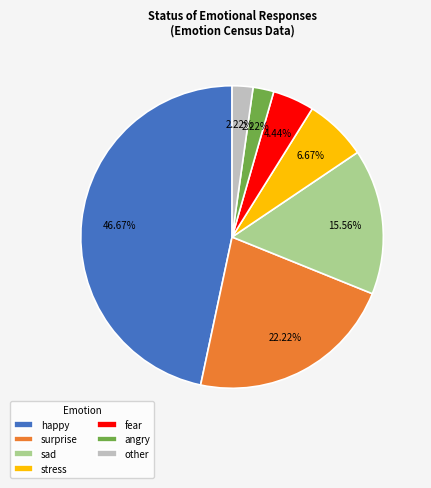

Is there any slice that represents more than half of the pie?

No